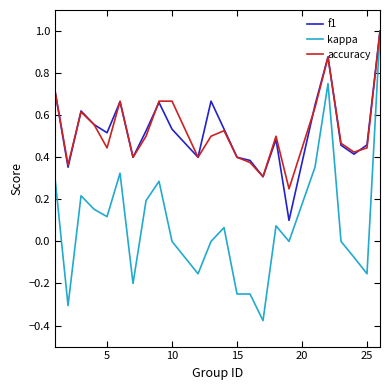

Which series has the largest range (max minus min)?

kappa